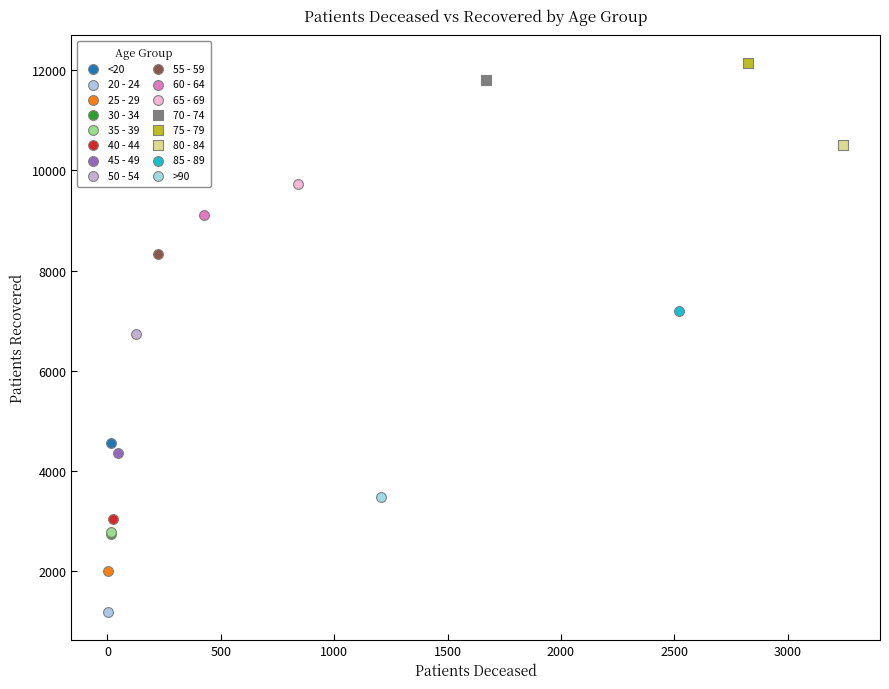

What are all the series names shown in the legend?

<20, 20 - 24, 25 - 29, 30 - 34, 35 - 39, 40 - 44, 45 - 49, 50 - 54, 55 - 59, 60 - 64, 65 - 69, 70 - 74, 75 - 79, 80 - 84, 85 - 89, >90